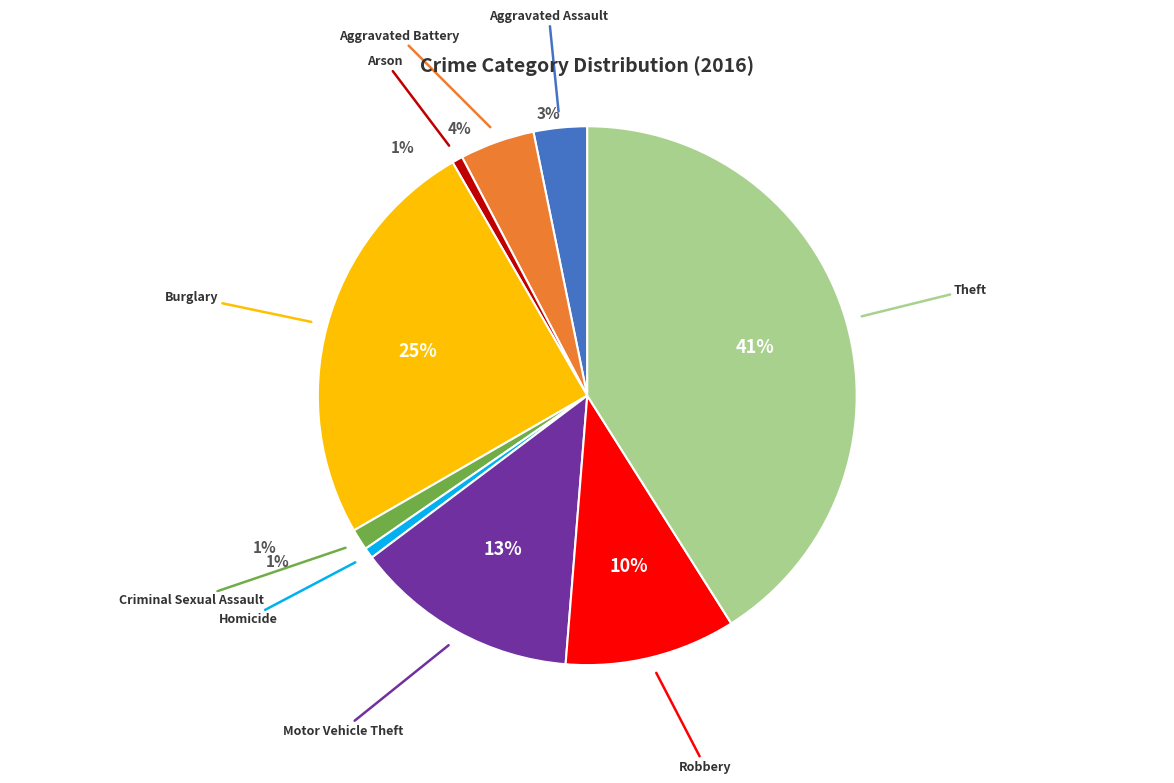

Is there any slice that represents more than half of the pie?

No